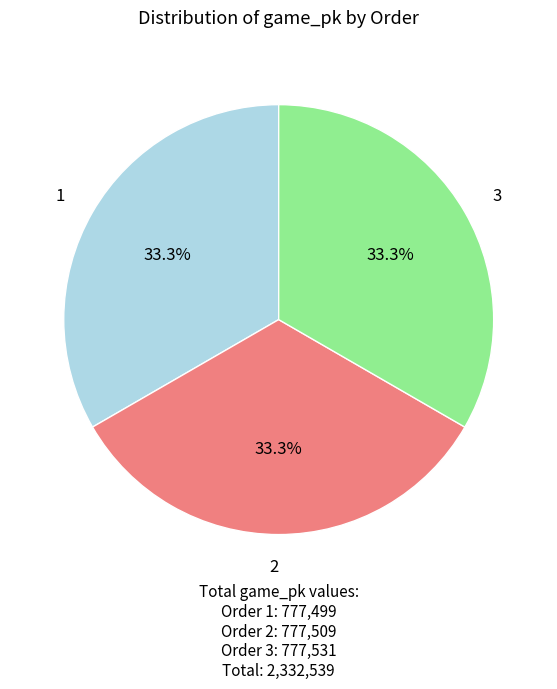

Is 1 the majority of the pie?

No